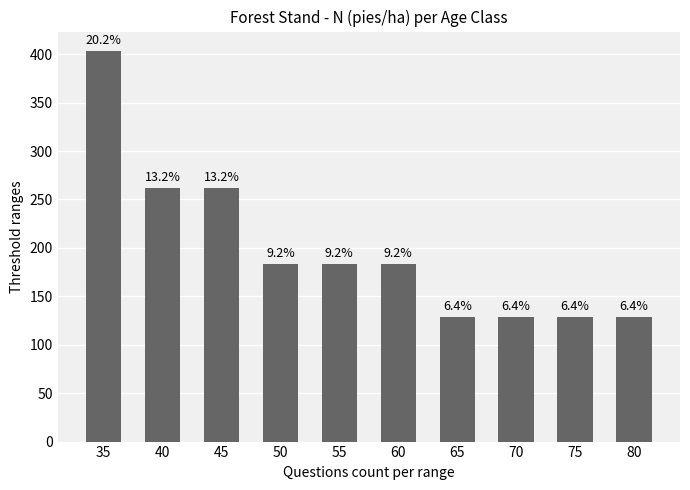

What is the difference between the maximum and second lowest values?

274.8